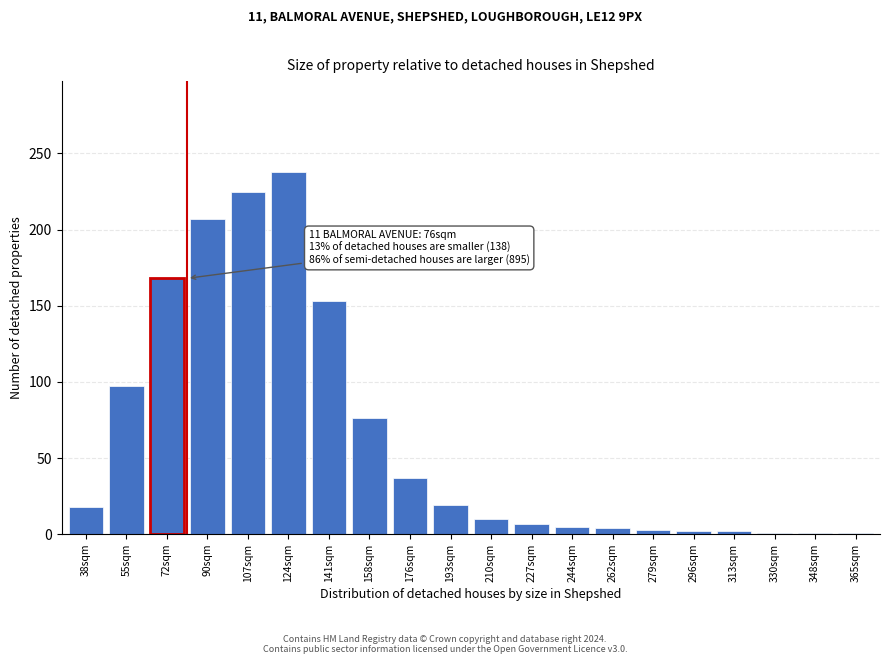

What value does the data have at 210sqm?

10